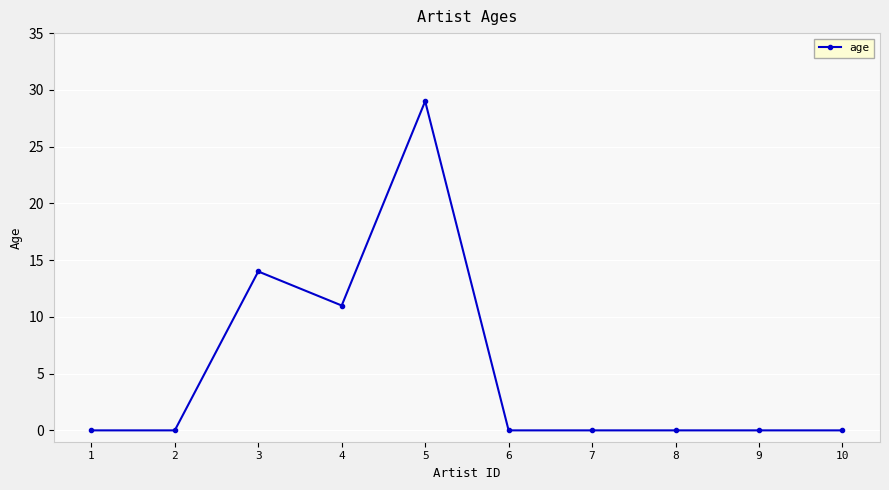

What is the sum of all values?

54